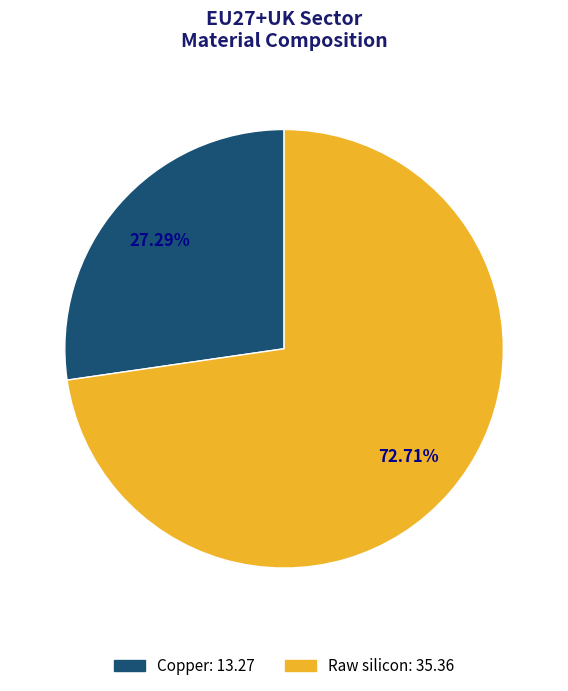

To the nearest percent, what portion does Raw silicon represent?

73%